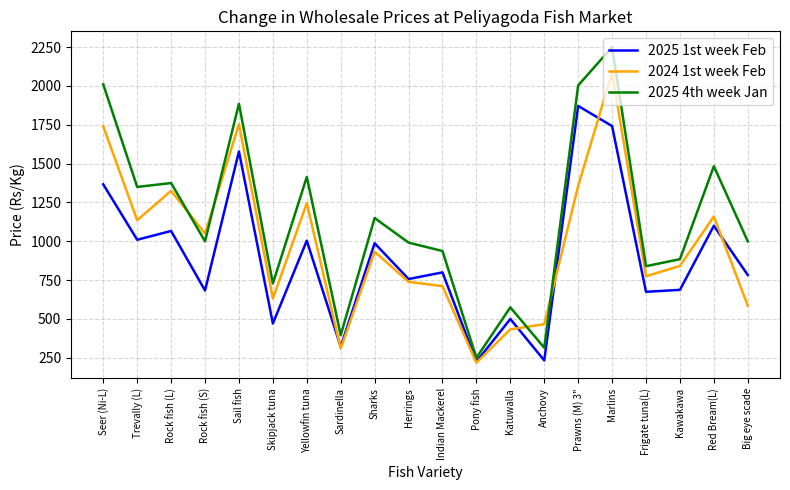

What is the greatest value displayed?

2250.0